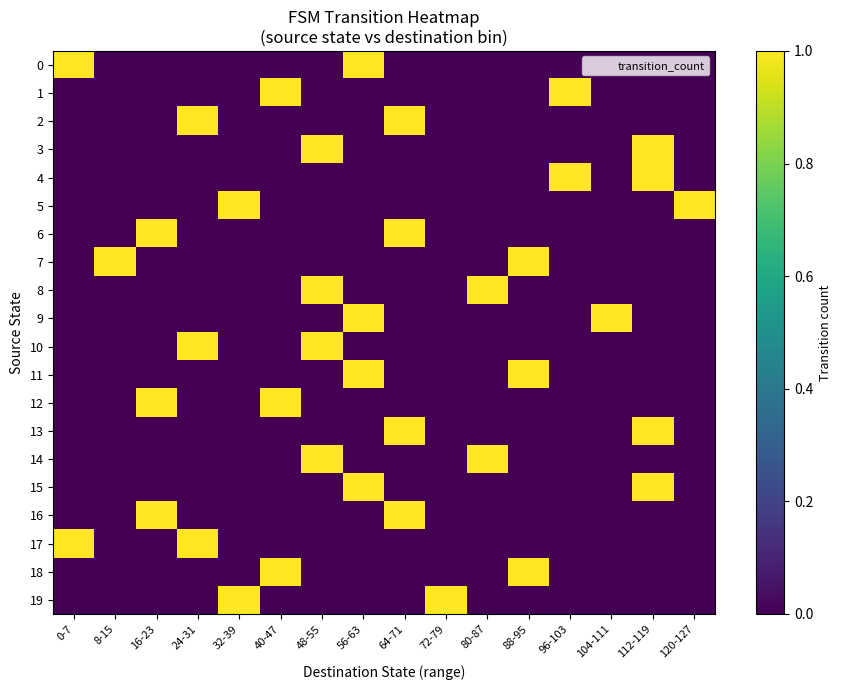

At which category is the sum across all series the highest?

48-55